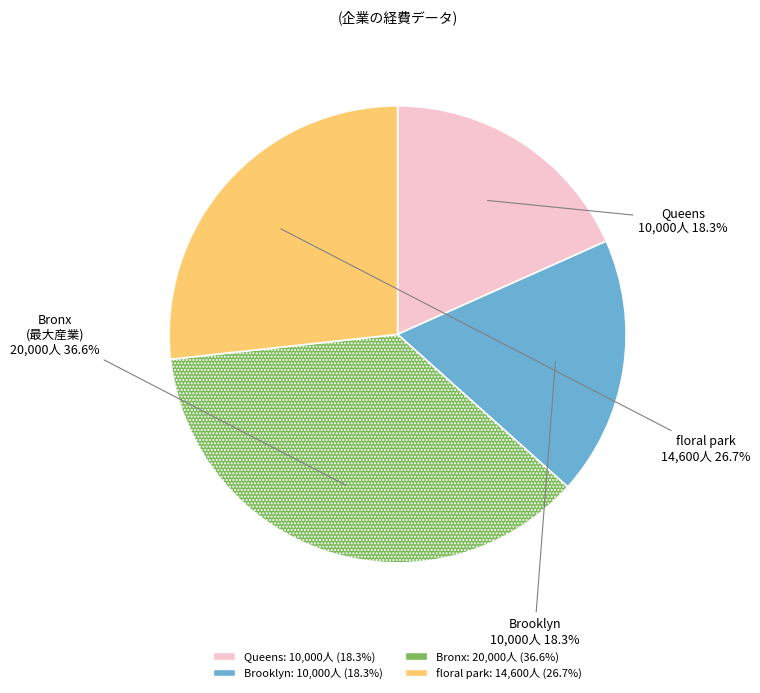

What is the ratio of the value at Queens to the value at floral park?

0.7